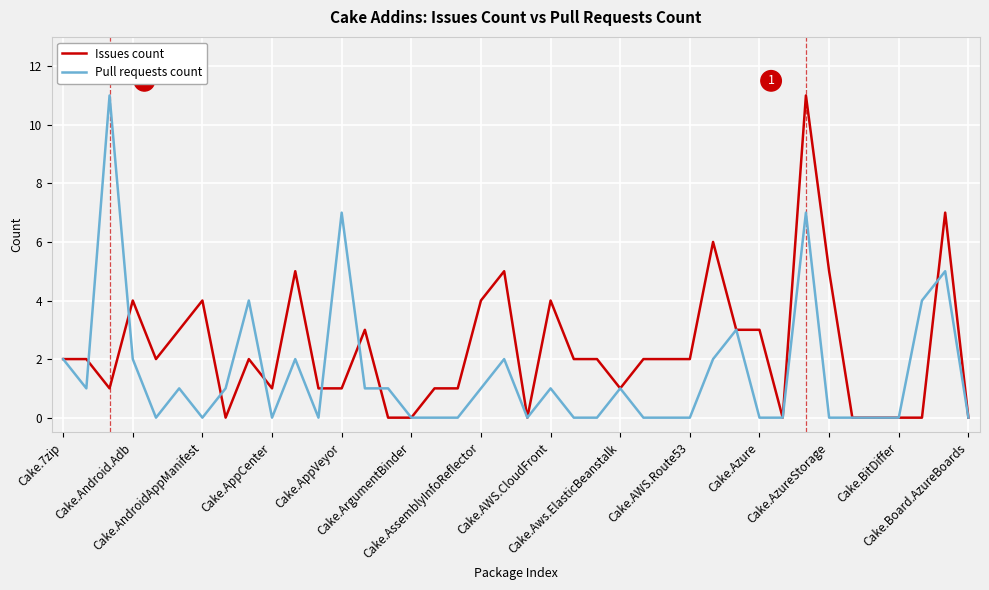

Rank the series by their average value, from highest to lowest.

Issues count, Pull requests count